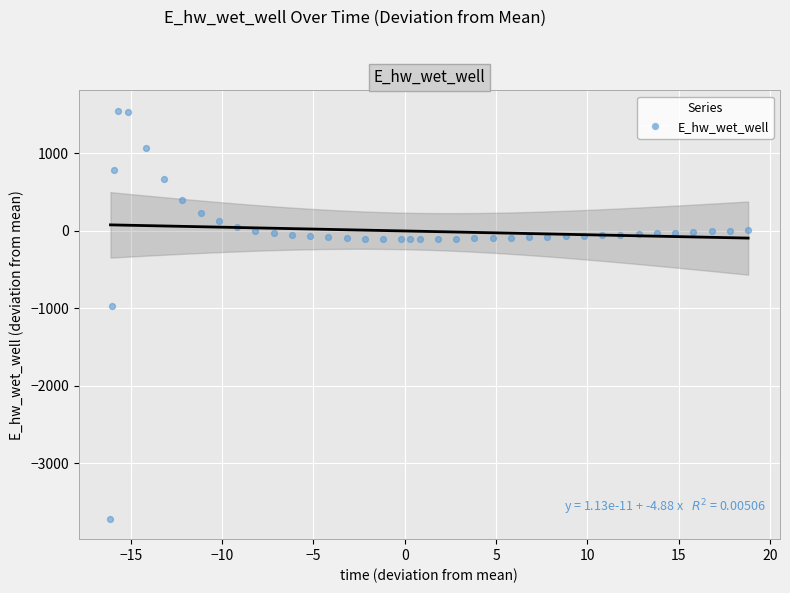

What Y value in the scatter plot is closest to -1081?

-967.9